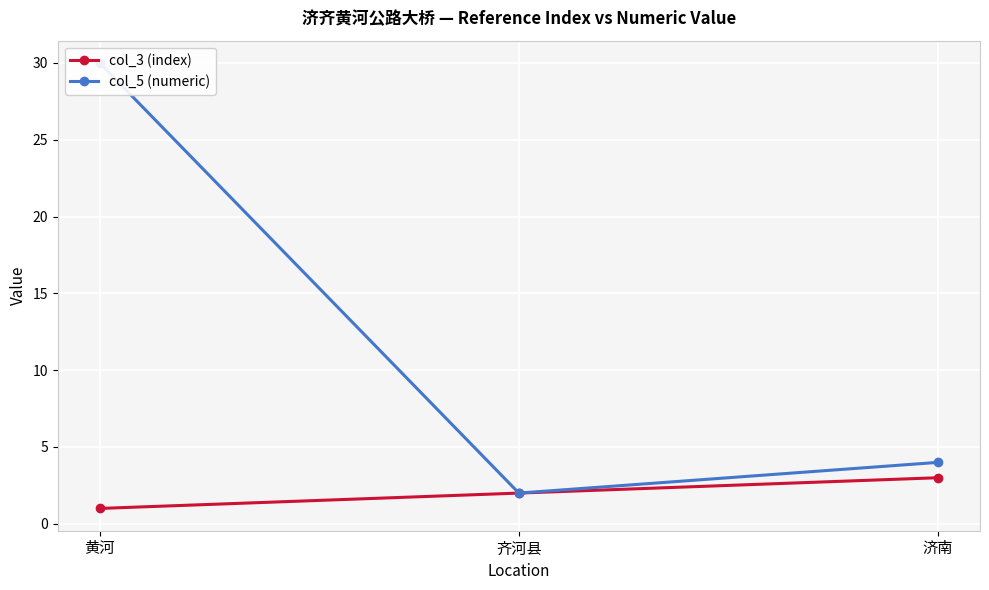

Is it true that col_3 (index) equals 0 at 黄河?

False